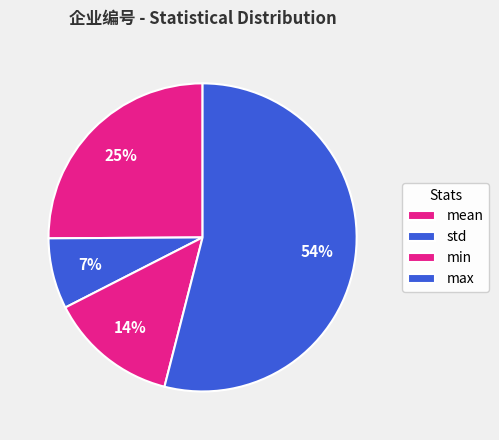

Which slice is the smallest?

std